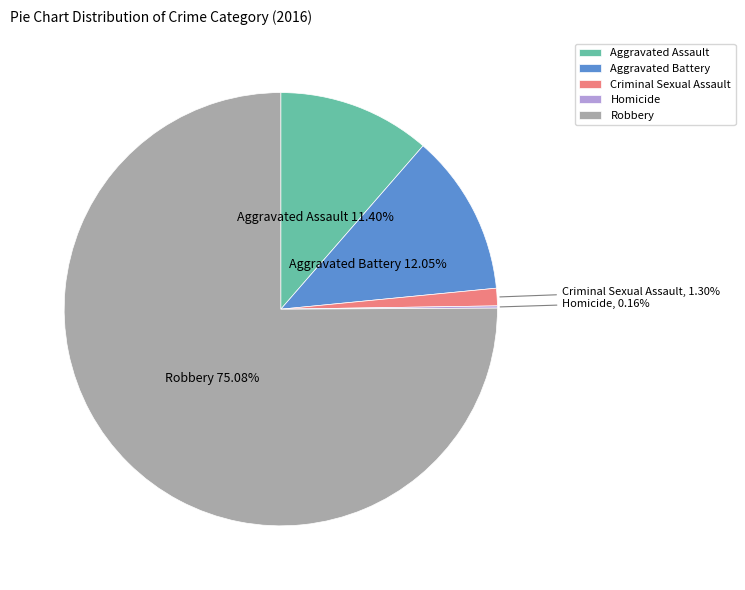

What is the largest slice in the pie chart?

Robbery